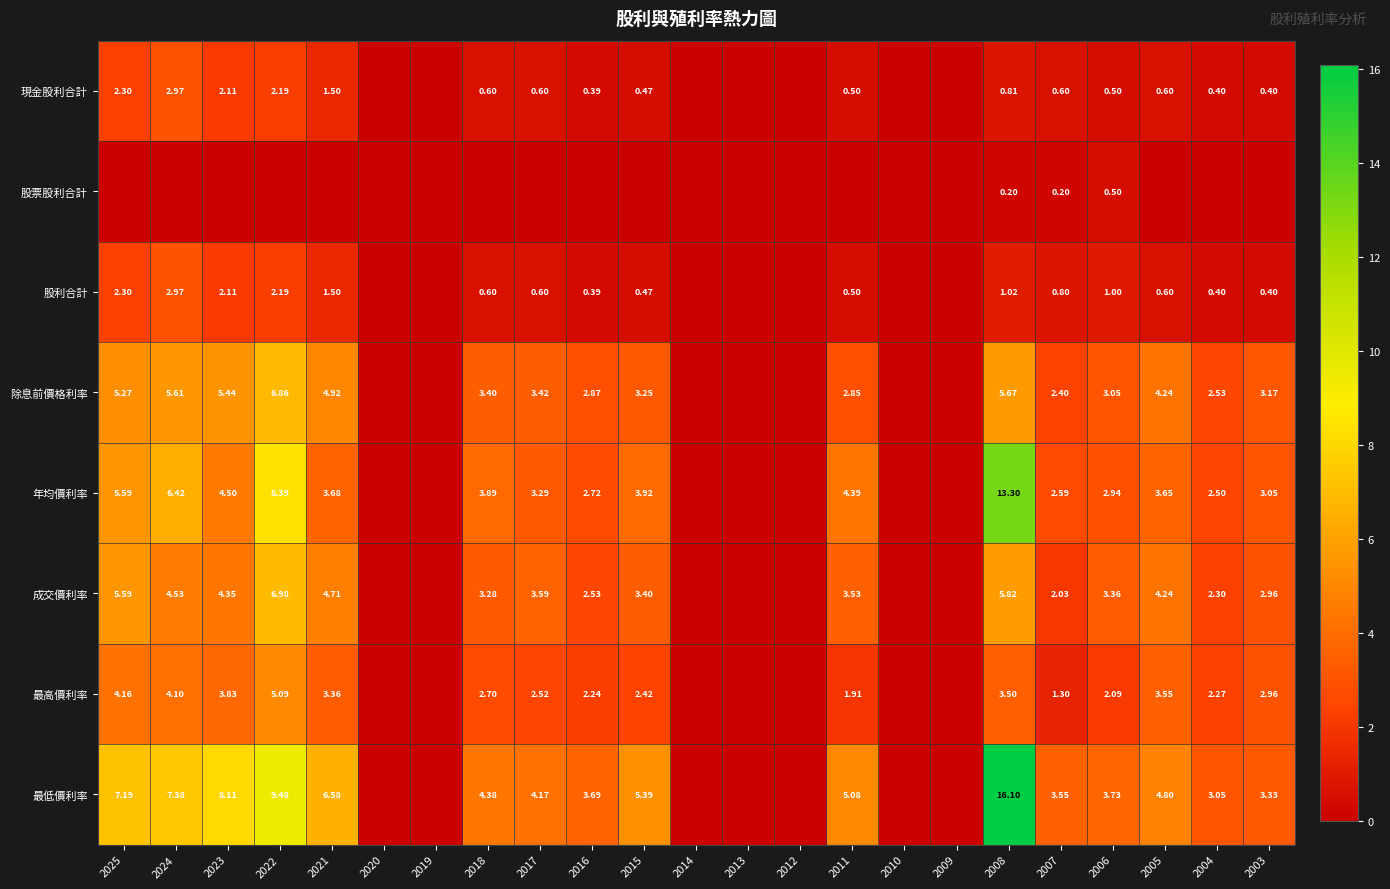

At 2007, list the series in order from largest to smallest.

最低價利率, 年均價利率, 除息前價格利率, 成交價利率, 最高價利率, 股利合計, 現金股利合計, 股票股利合計